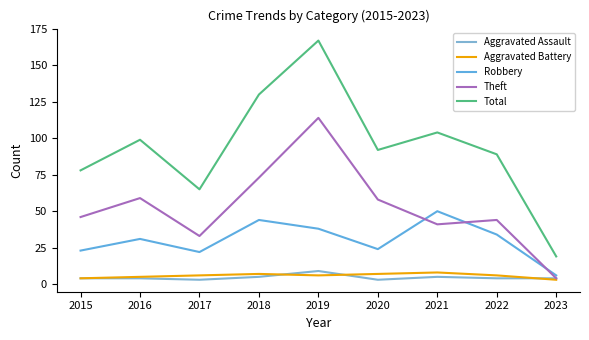

True or false: Aggravated Battery and Robbery intersect in this chart.

False